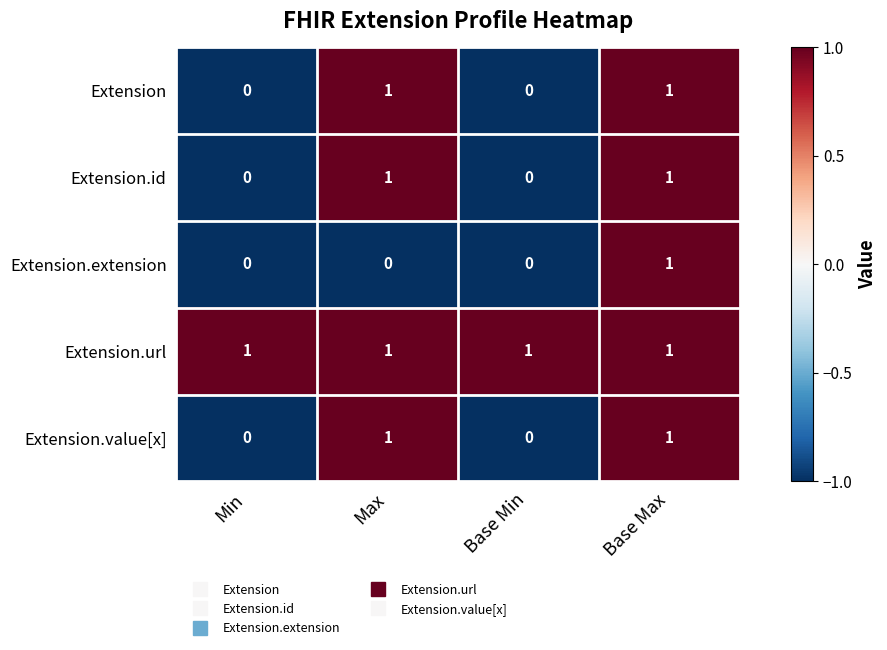

The value of Extension.id at Max is 2. True or false?

False